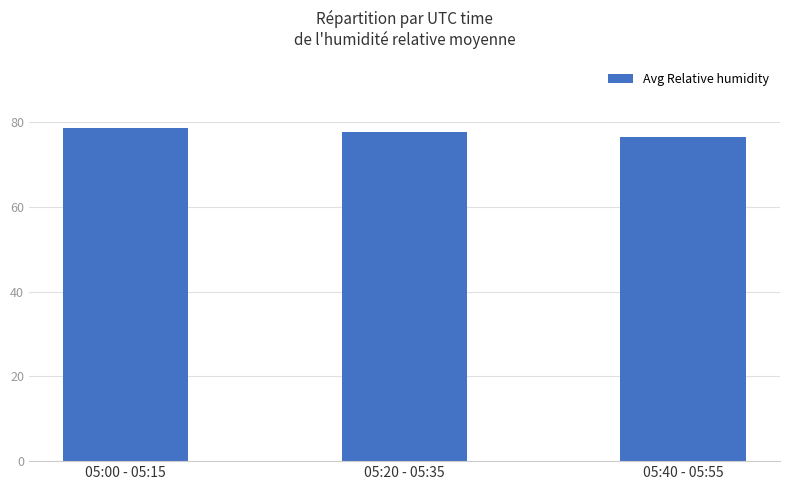

Rank the categories by value from highest to lowest.

05:00 - 05:15, 05:20 - 05:35, 05:40 - 05:55